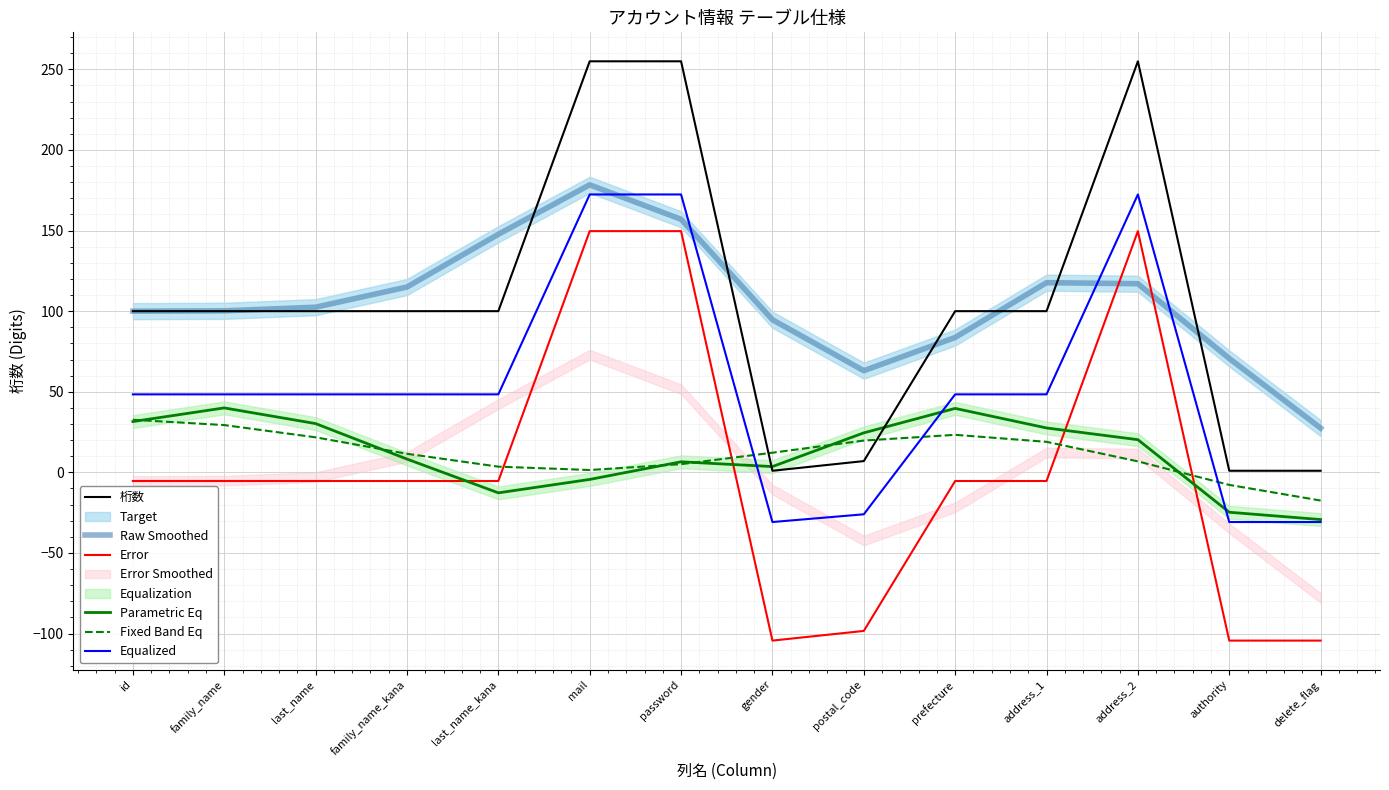

What is the difference between the second highest and second lowest values in the Equalized series?

203.2